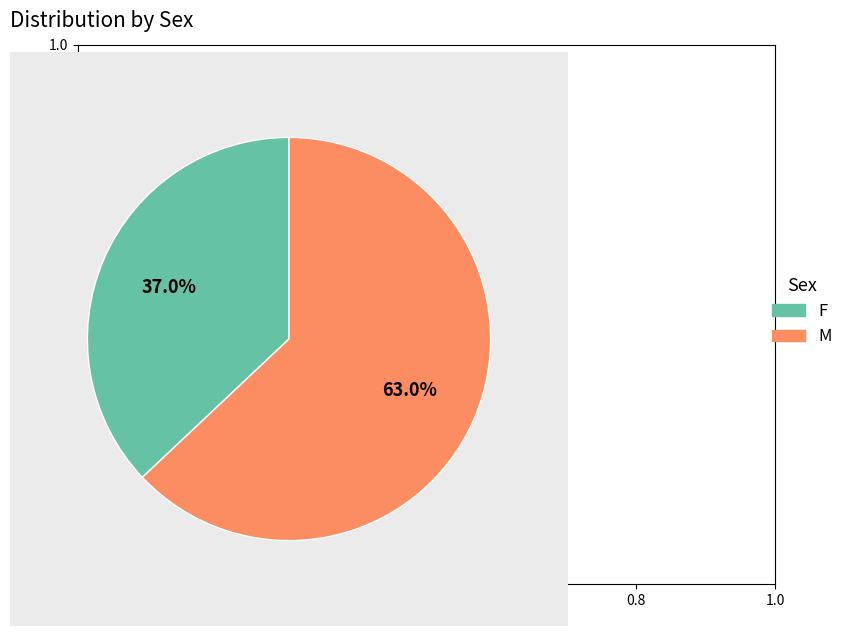

Does M represent more than half of the total?

Yes